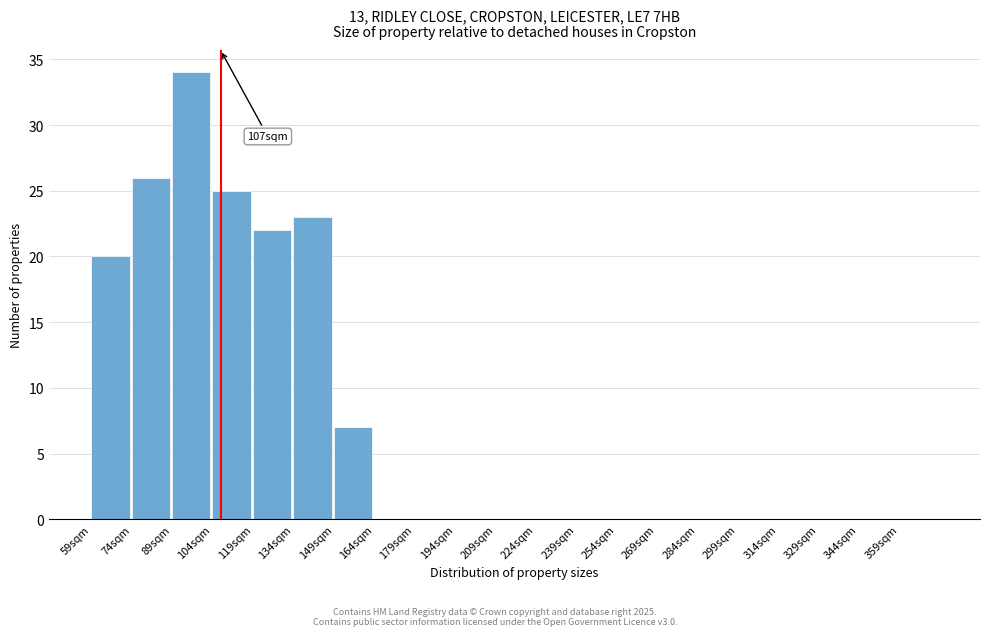

Over which range of the x-axis is the bar tallest?

89 to 104